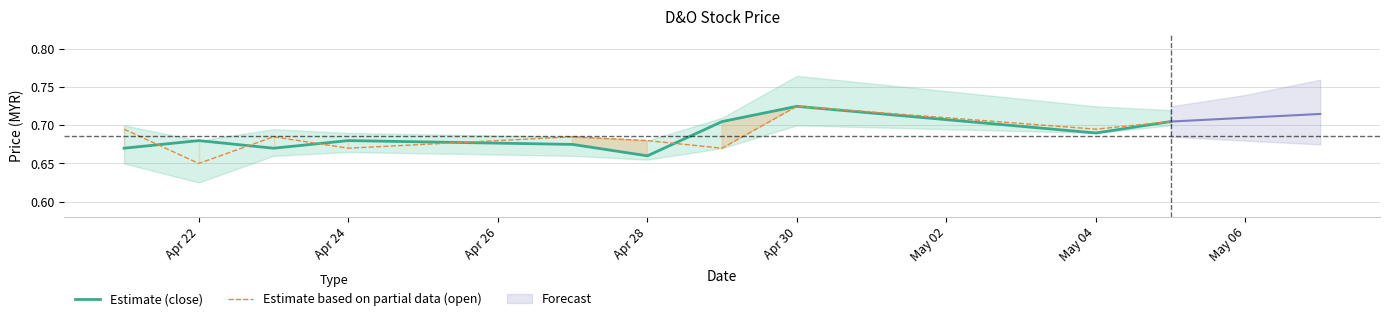

What is the value of the Estimate (close) point at the 8th from the left?

0.7